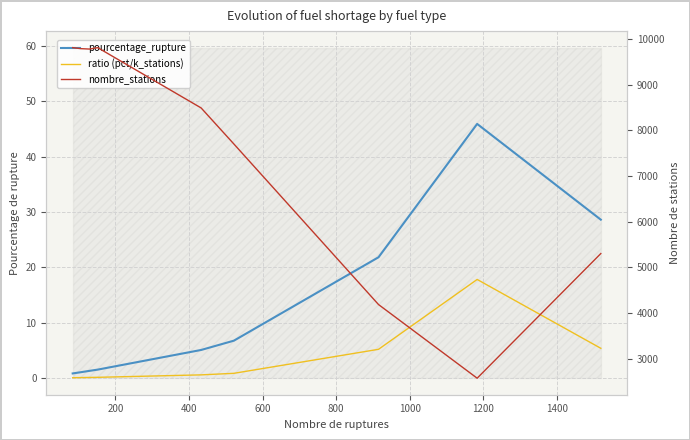

Which series has the largest total across all categories?

nombre_stations